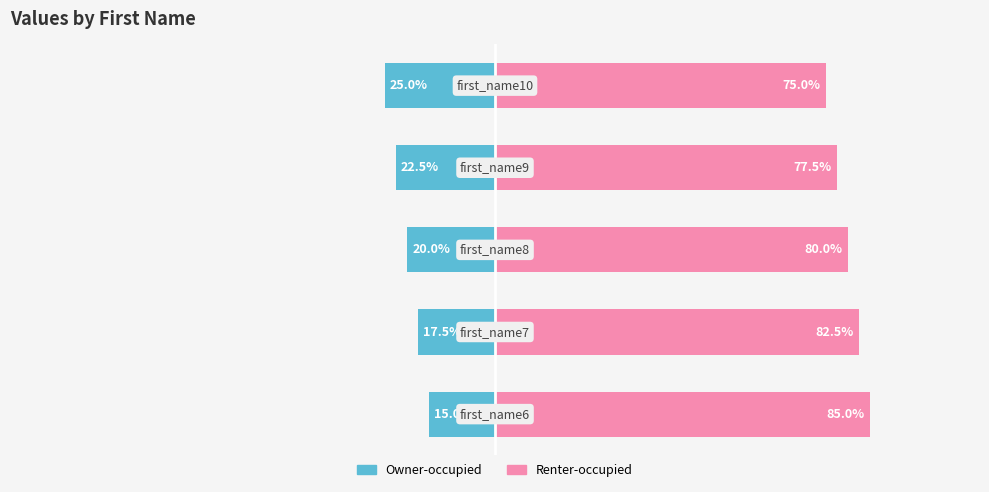

How many data points in Renter-occupied are less than 80?

2